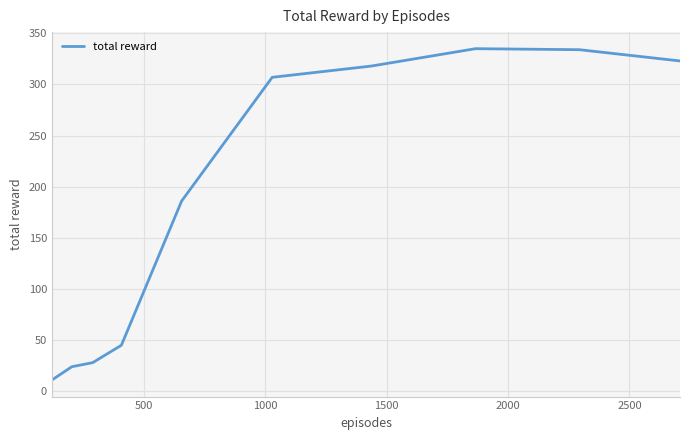

What is the maximum value shown in the chart?

335